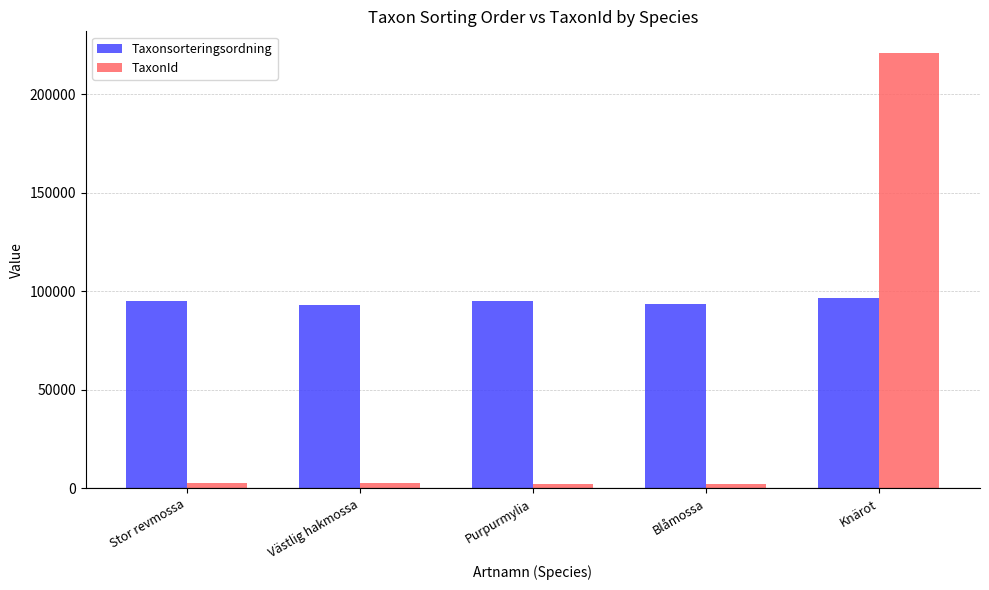

The value of TaxonId at Purpurmylia is 2389. True or false?

True